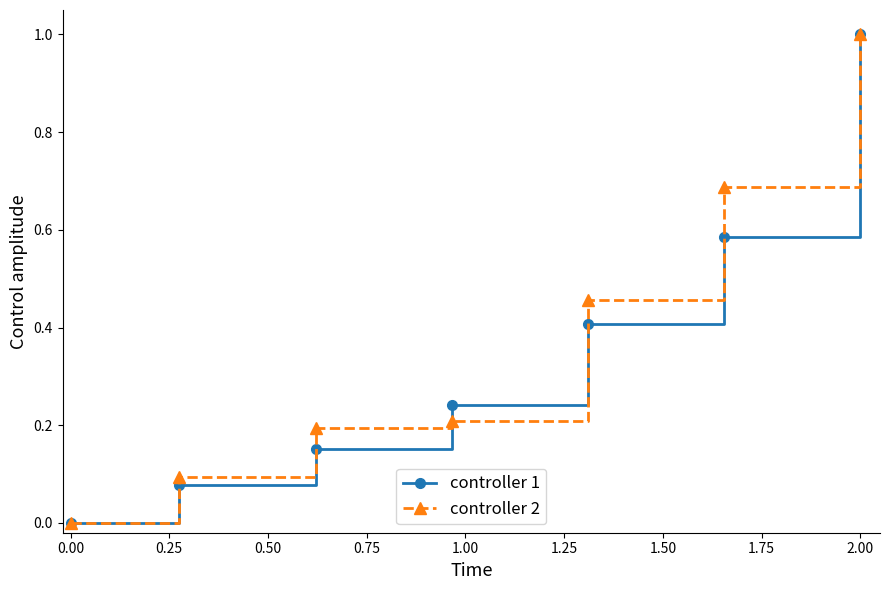

Is this an area chart (filled region under the line)?

No